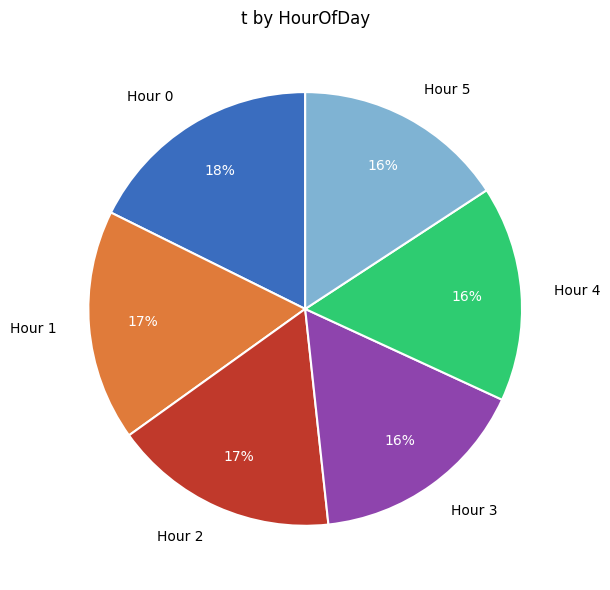

Combined, do Hour 5 and Hour 2 account for over 50%?

No